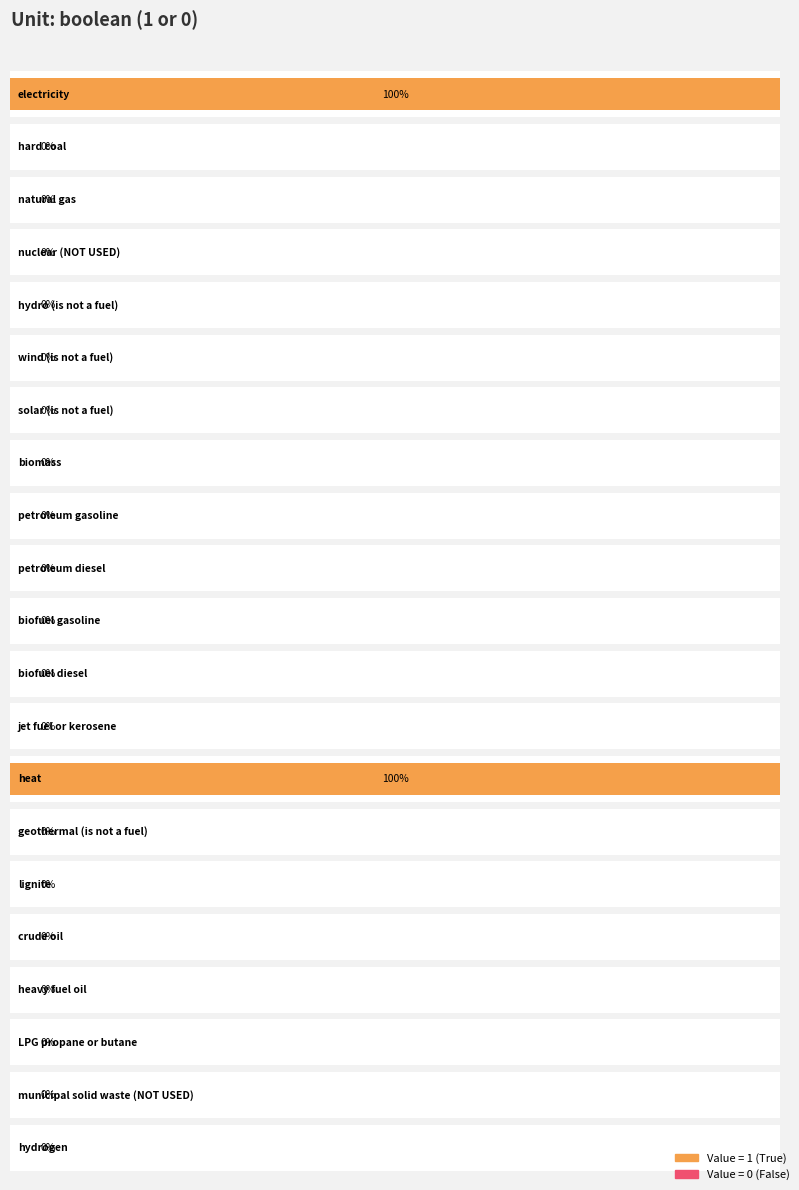

Reading left to right, transcribe all the data shown in this chart.

electricity=1	hard coal=0	natural gas=0	nuclear (NOT USED)=0	hydro (is not a fuel)=0	wind (is not a fuel)=0	solar (is not a fuel)=0	biomass=0	petroleum gasoline=0	petroleum diesel=0	biofuel gasoline=0	biofuel diesel=0	jet fuel or kerosene=0	heat=1	geothermal (is not a fuel)=0	lignite=0	crude oil=0	heavy fuel oil=0	LPG propane or butane=0	municipal solid waste (NOT USED)=0	hydrogen=0